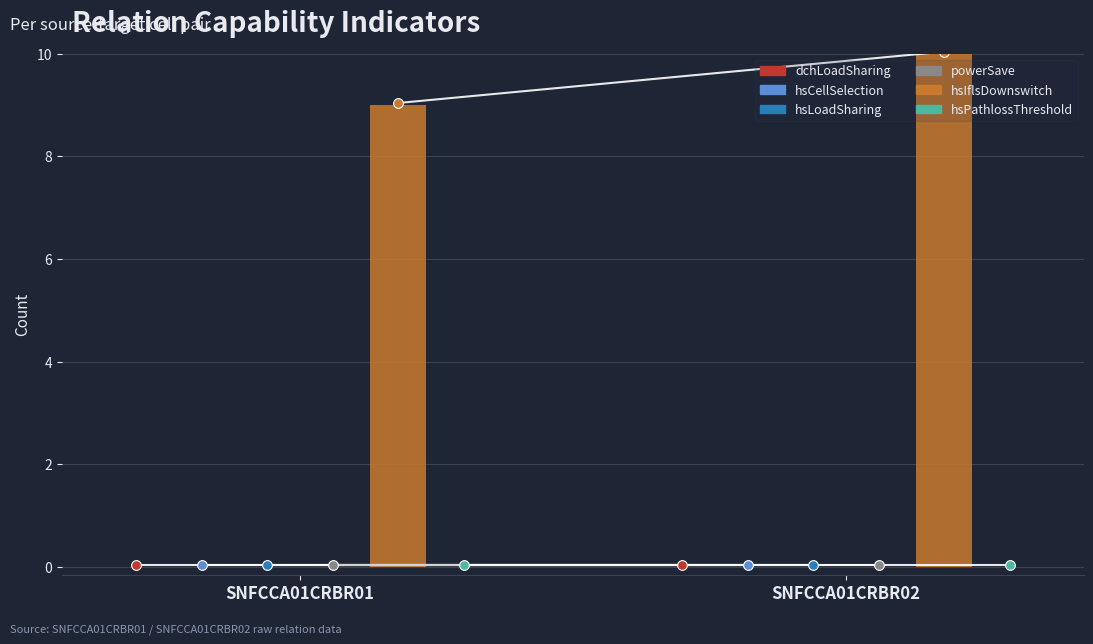

Which category has the lowest value across all series?

SNFCCA01CRBR01